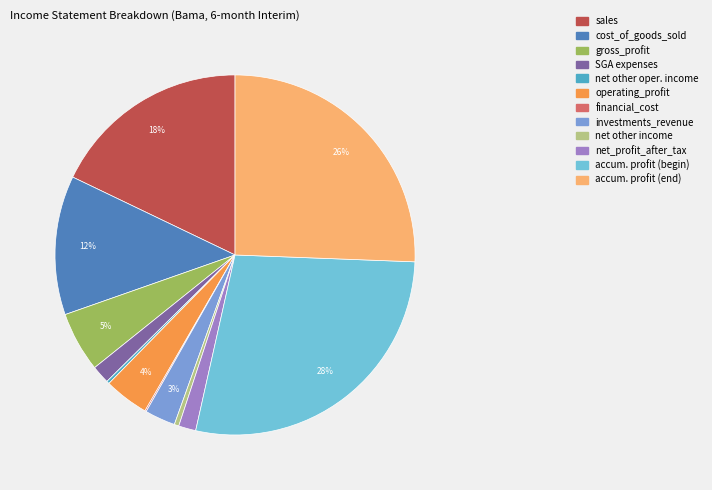

Is it true that net other income is 15% of the pie?

False